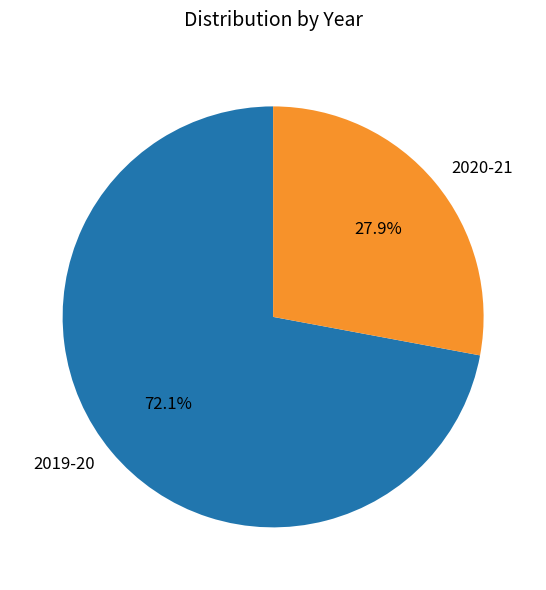

What is the ratio of the value at 2020-21 to the value at 2019-20?

0.4